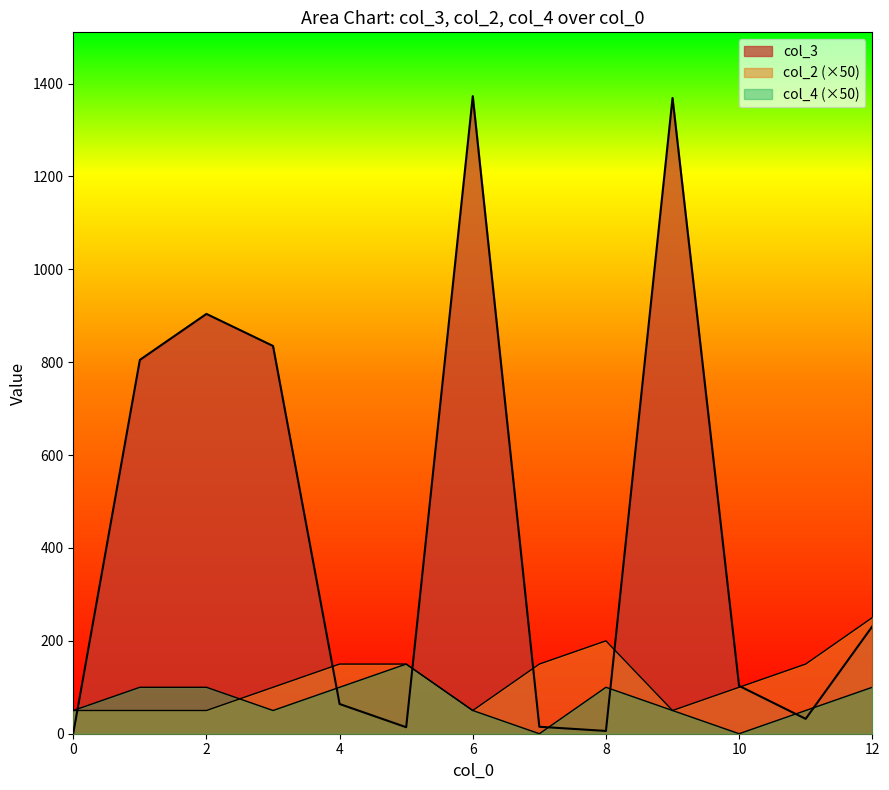

Where is the first local maximum for col_4?

5